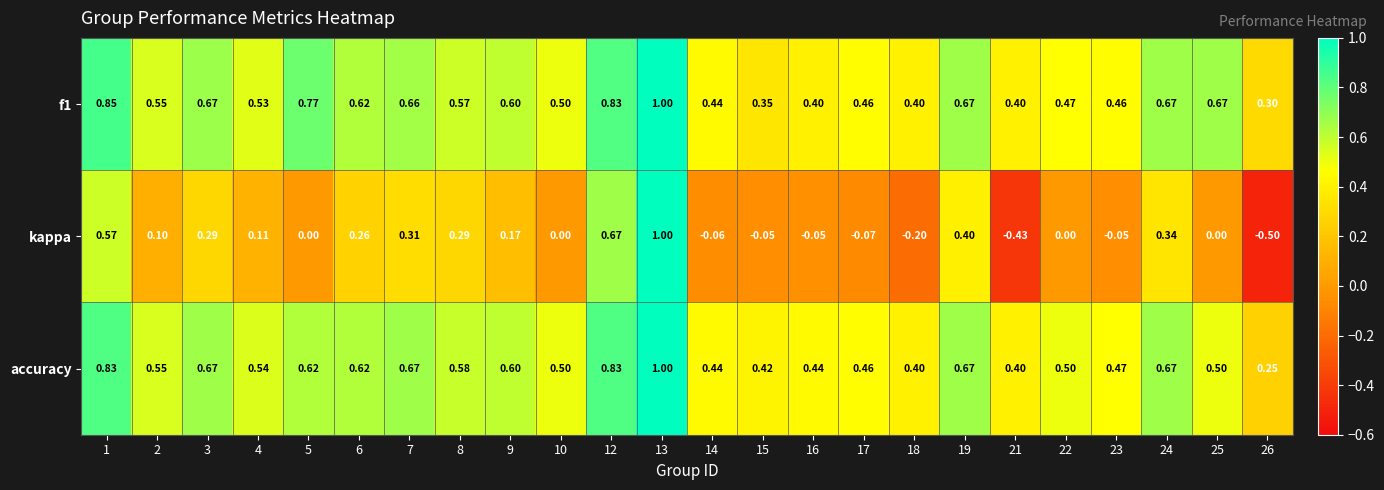

Which series has the largest range (max minus min)?

kappa